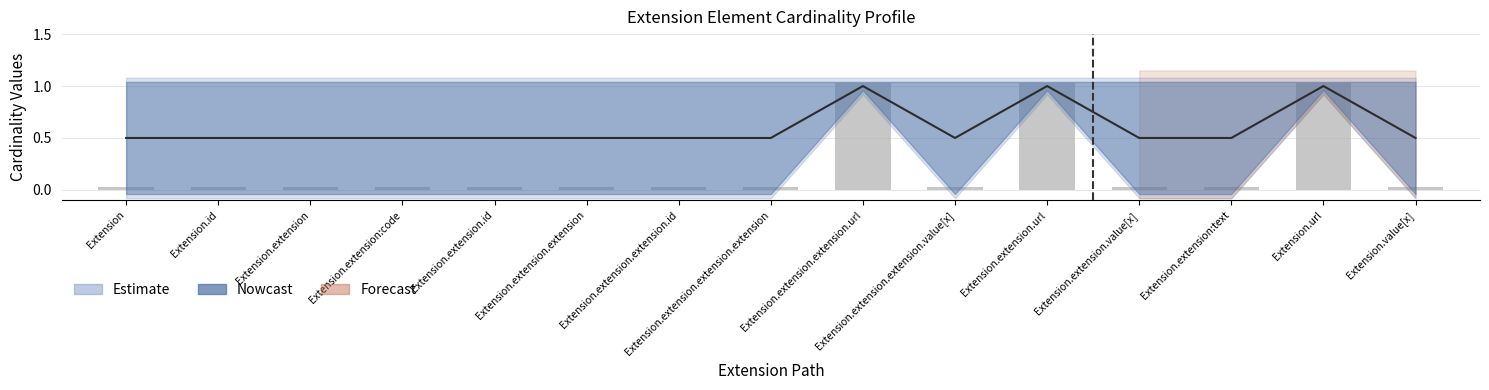

What position from the left is Extension.extension.extension.url?

9